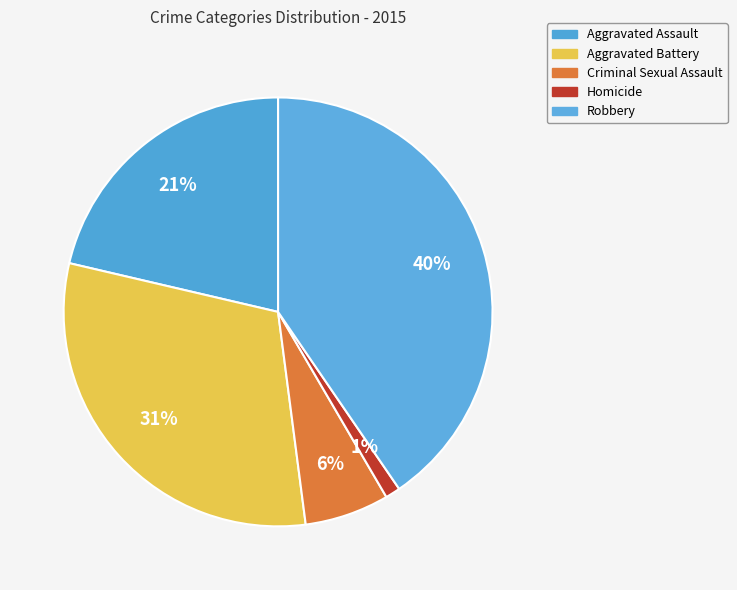

Is it true that Aggravated Assault is 21% of the pie?

True